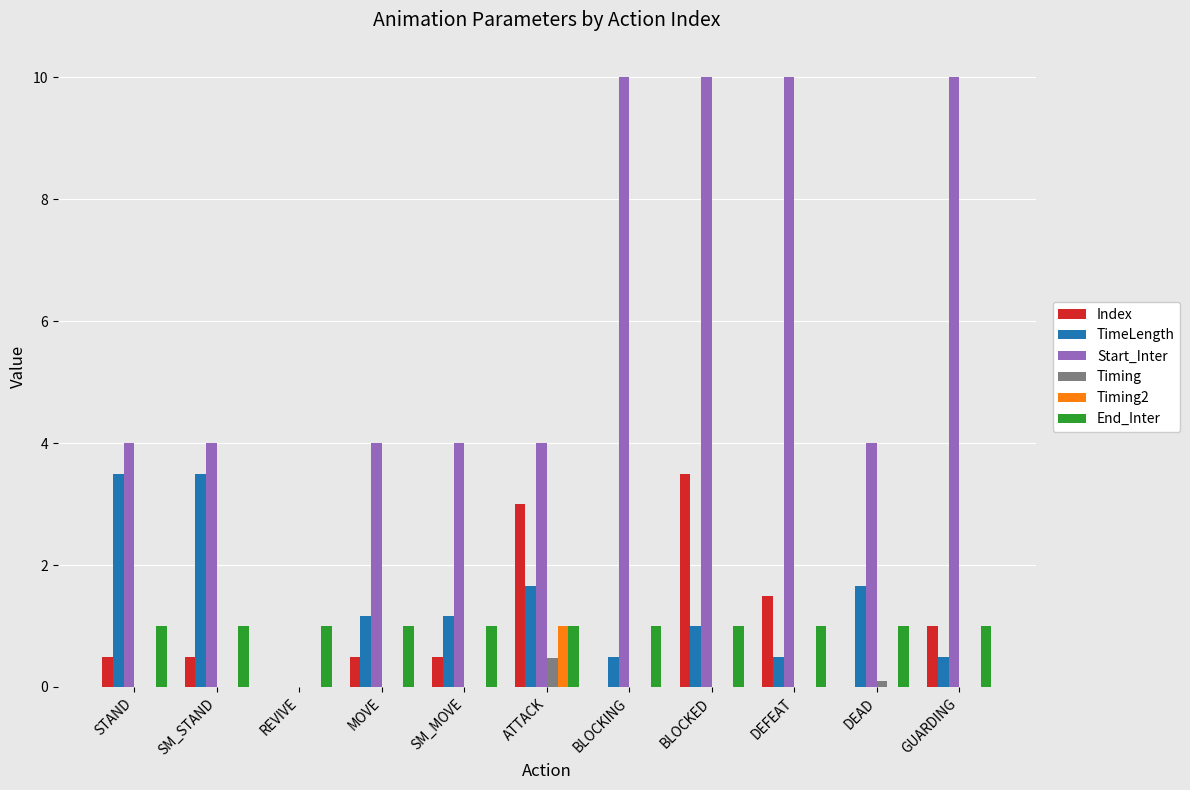

What is the total value across all series at STAND?

9.0